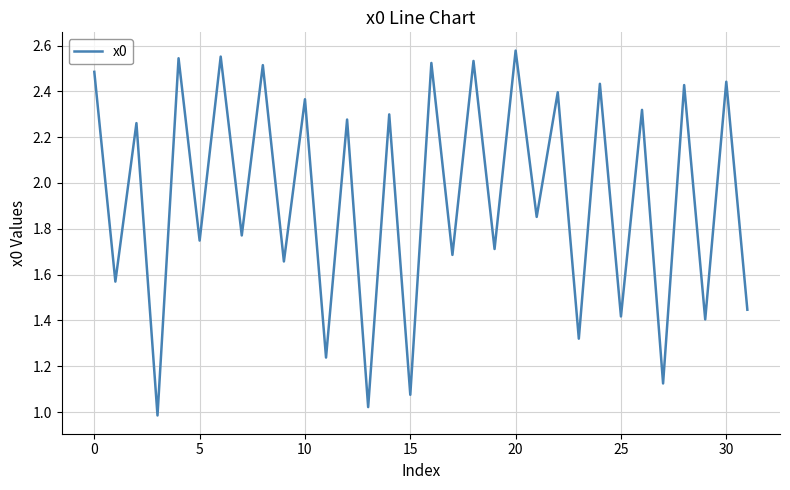

How many interior local valleys (lower than both neighbors) does the data have?

15